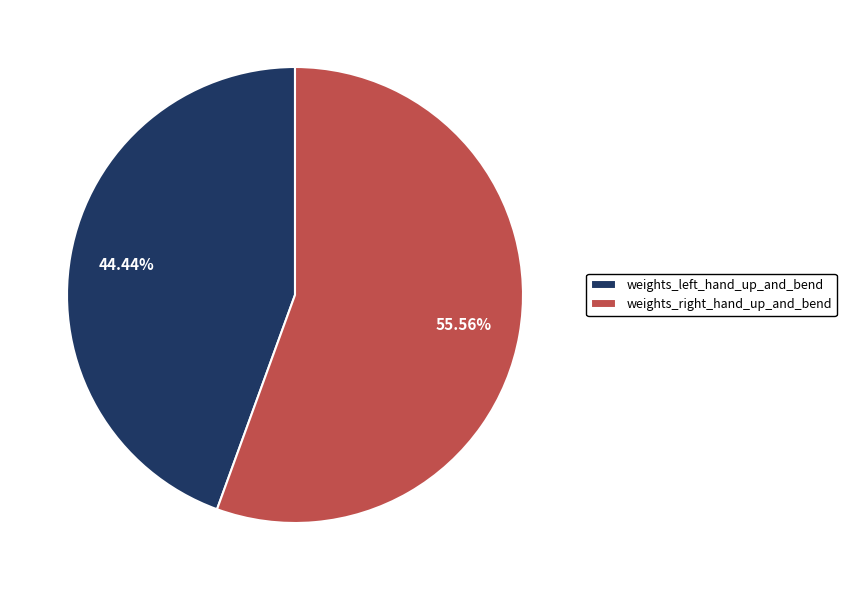

Which has a higher value, weights_right_hand_up_and_bend or weights_left_hand_up_and_bend?

weights_right_hand_up_and_bend